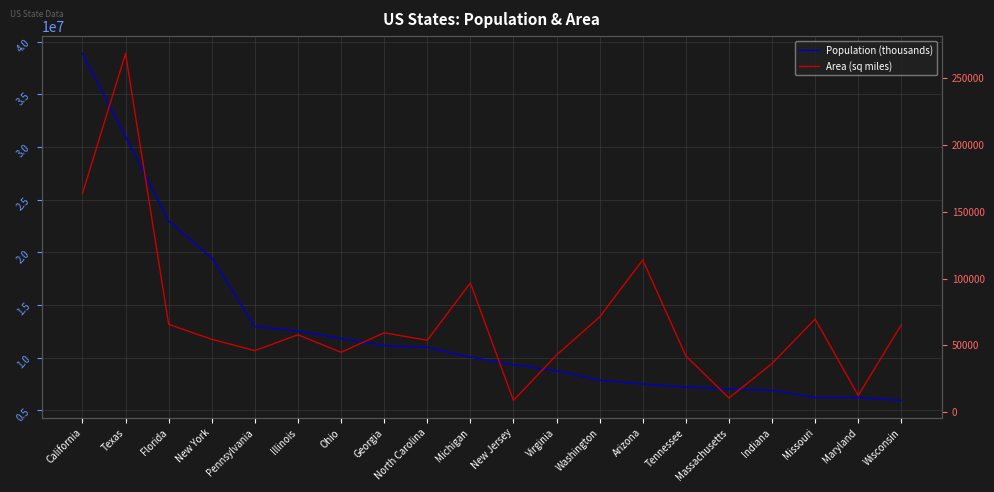

What position from the right is California?

20